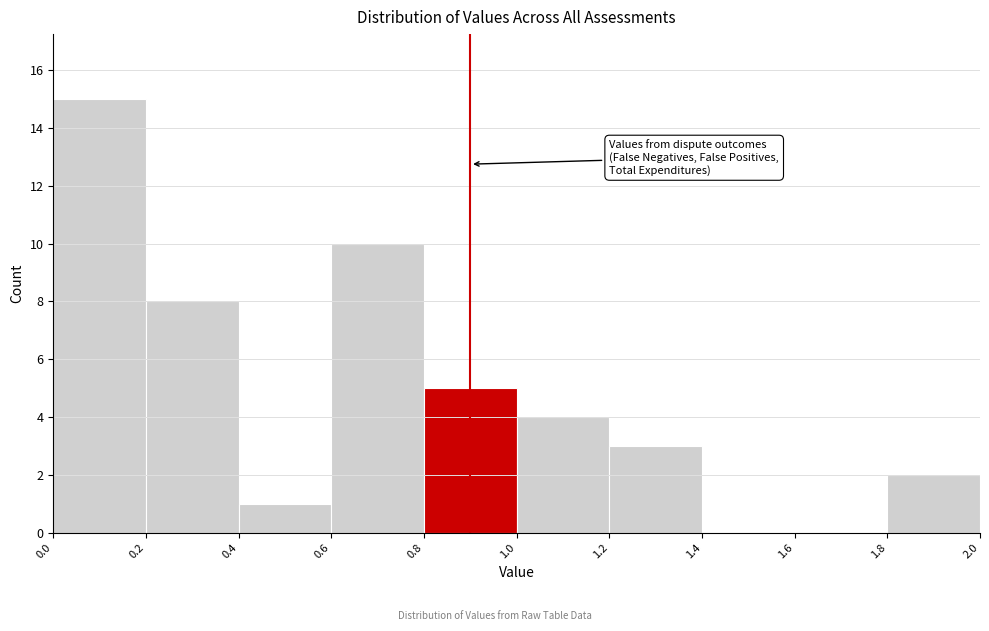

Reading left to right, transcribe this chart: for each bar, give the range it covers on the x-axis and its height. The values are not printed on the chart, so give them approximately, as read against the axis.

0.0 to 0.2: 15
0.2 to 0.4: 8
0.4 to 0.6: 1
0.6 to 0.8: 10
0.8 to 1.0: 5
1.0 to 1.2: 4
1.2 to 1.4: 3
1.4 to 1.6: 0
1.6 to 1.8: 0
1.8 to 2.0: 2